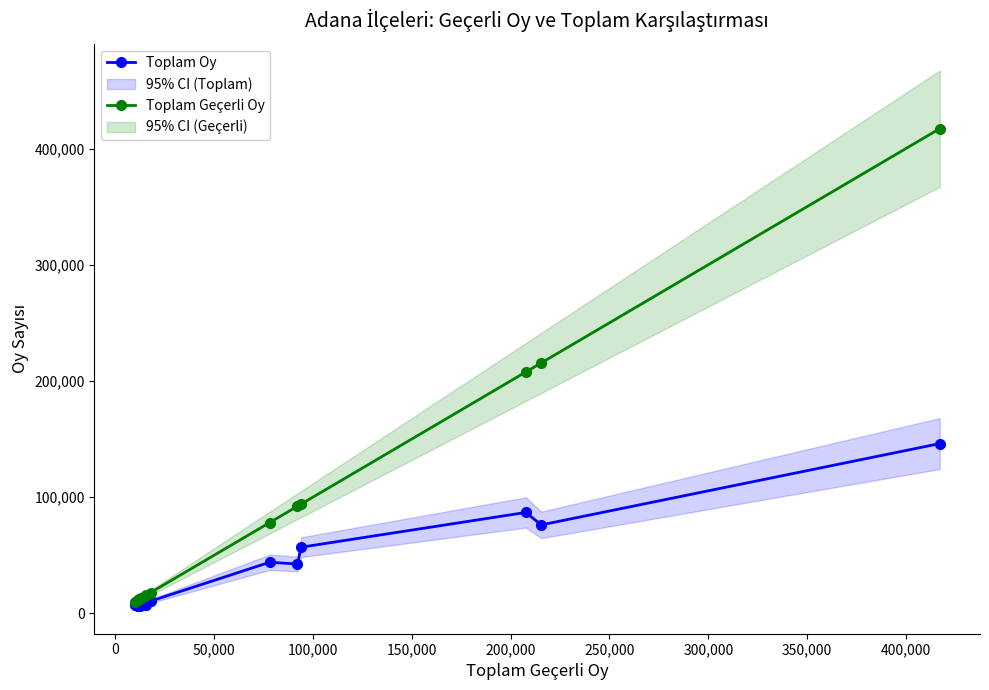

What is the value of the Toplam Geçerli Oy point at the 4th from the left?

12094